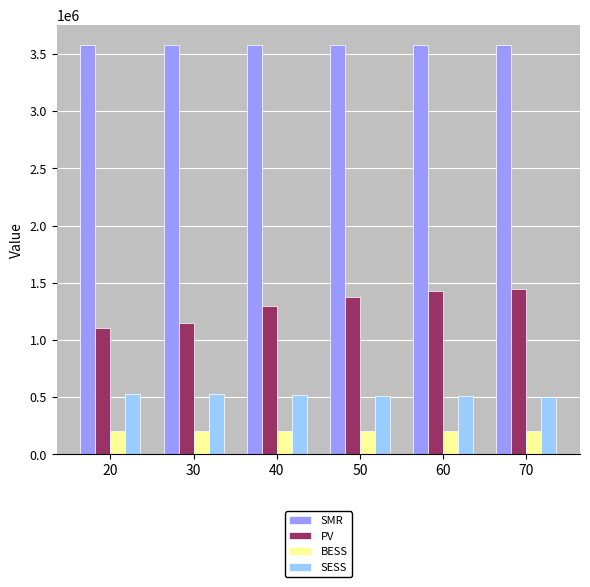

What is the highest value of the BESS series?

200000.0